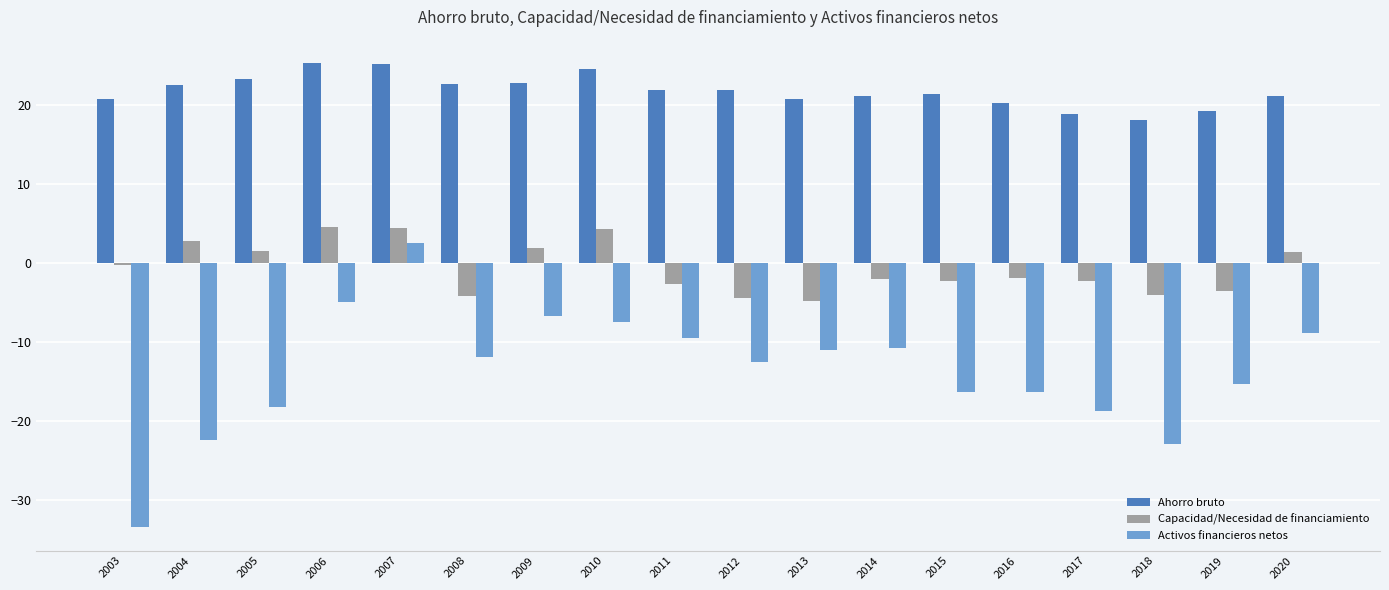

True or false: Activos financieros netos has a value of -22.9 at 2018.

True